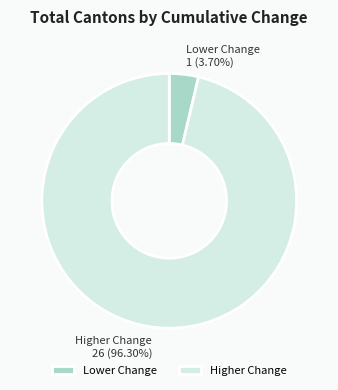

Which has a higher value, Lower Change or Higher Change?

Higher Change